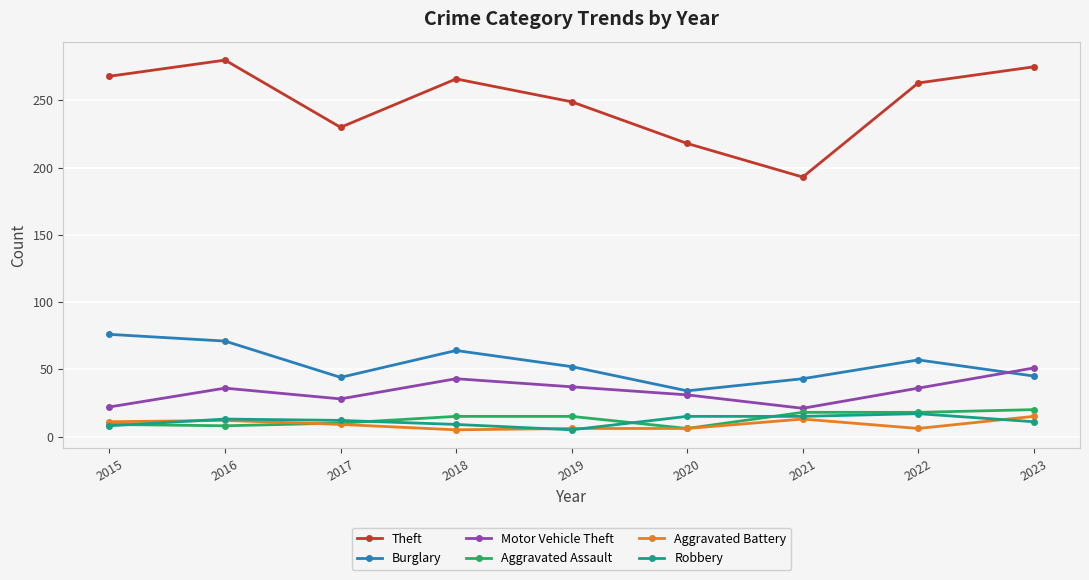

What is the highest value of the Aggravated Assault series?

20